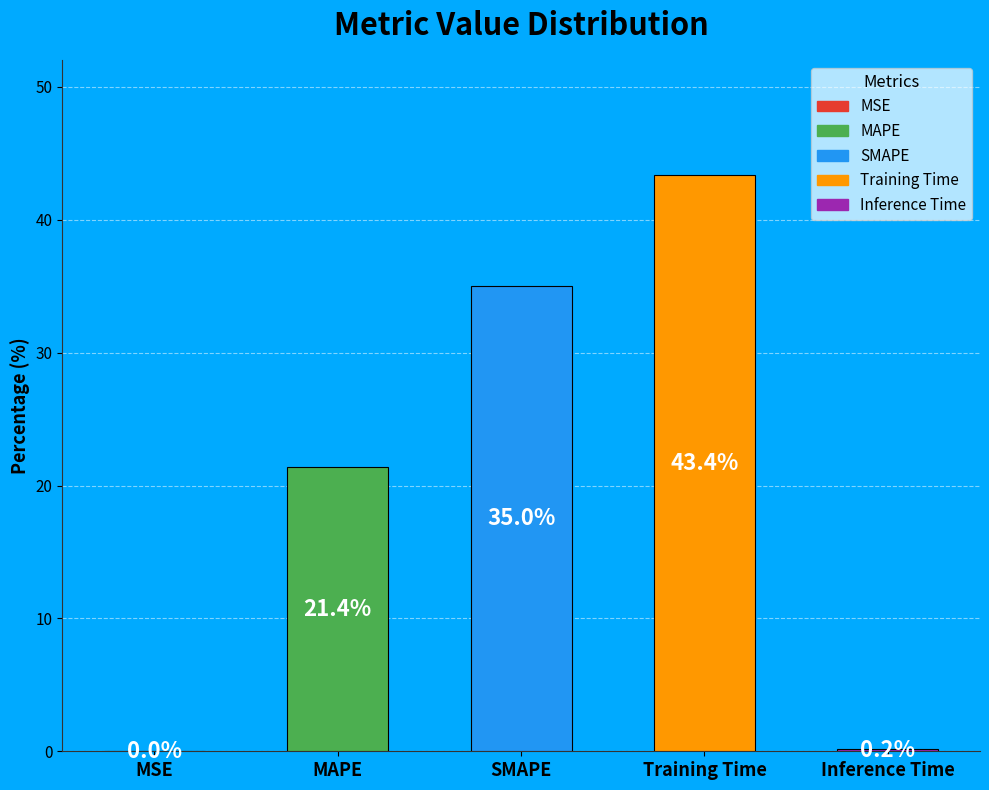

Does MSE account for over 50% of the chart?

No